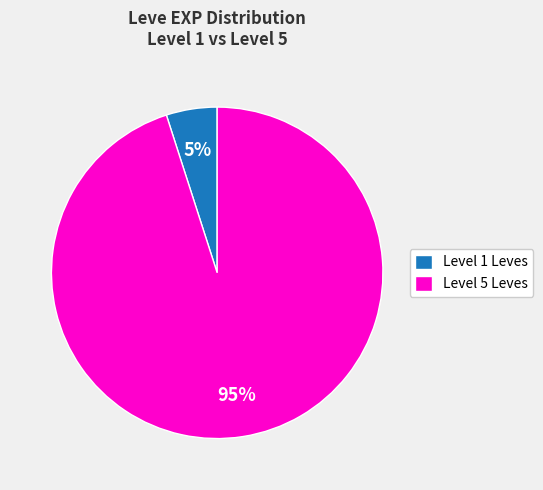

What percentage is the Level 1 Leves slice, to the nearest percent?

5%